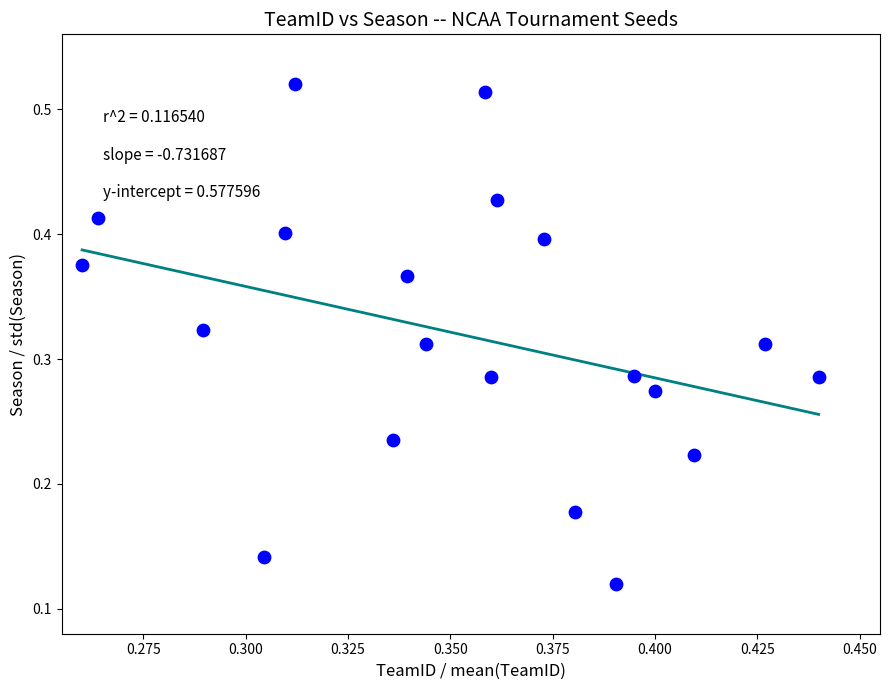

How many points are shown in the scatter plot?

20